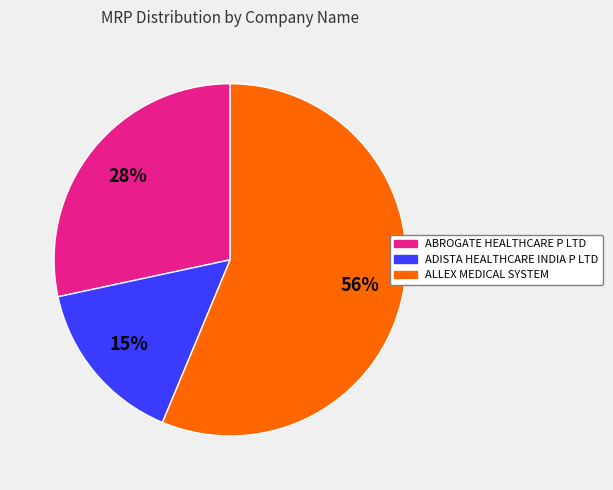

To the nearest percent, what is the average slice percentage?

33%